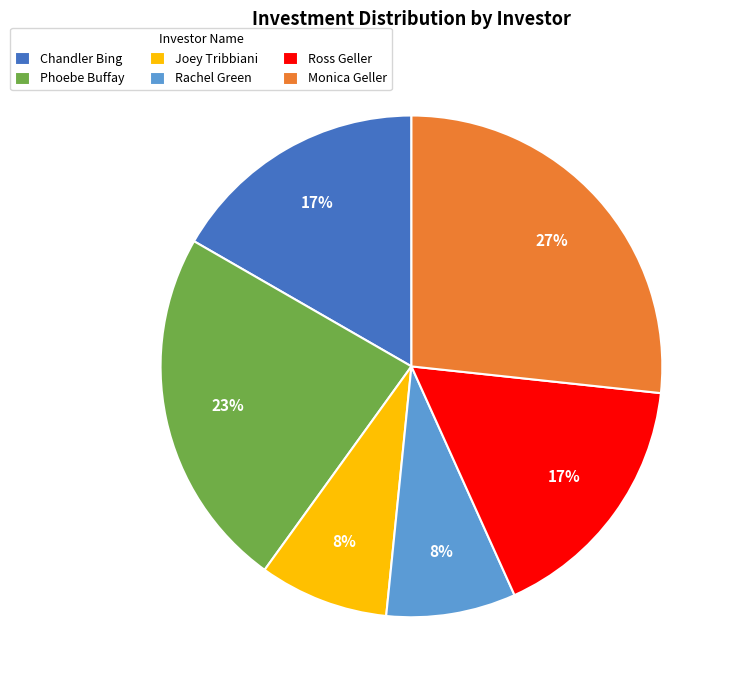

To the nearest percent, what is the combined percentage of Monica Geller and Phoebe Buffay?

50%